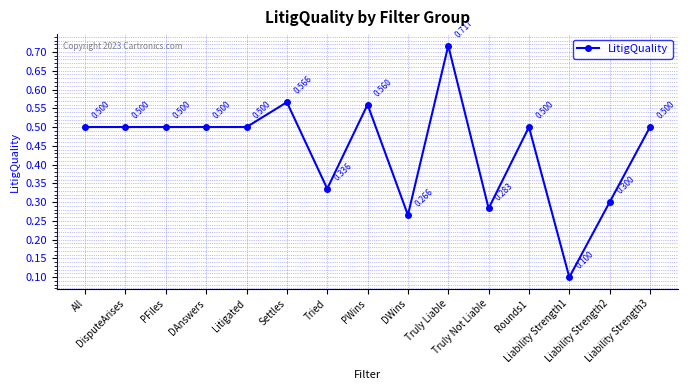

Reading left to right, list all the values displayed in this chart.

0.5	0.5	0.5	0.5	0.5	0.6	0.3	0.6	0.3	0.7	0.3	0.5	0.1	0.3	0.5